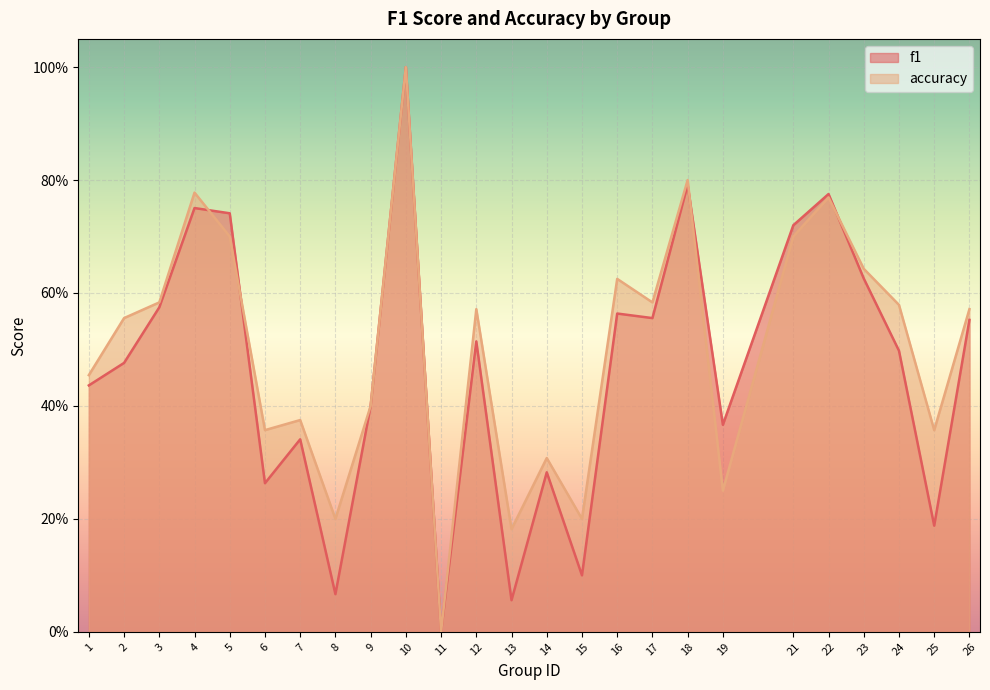

Where do accuracy and f1 first cross each other?

4 and 5